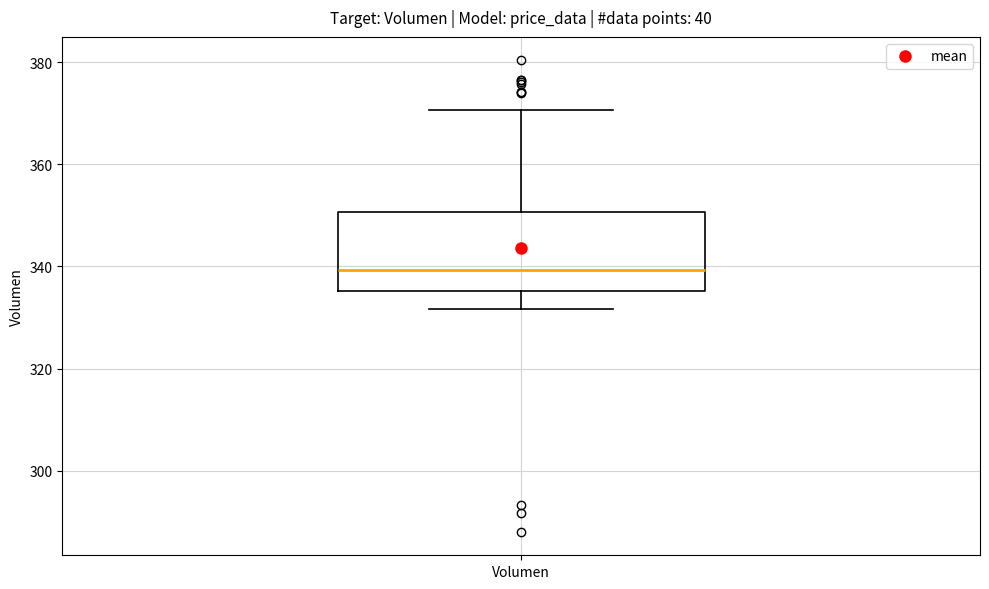

Read this box plot against the y-axis: the position of the median line, the range covered by the box, and the ends of both whiskers. The values are not printed on the chart, so give them approximately, as read against the axis.

median 340, box 336 to 350, whiskers 332 to 370